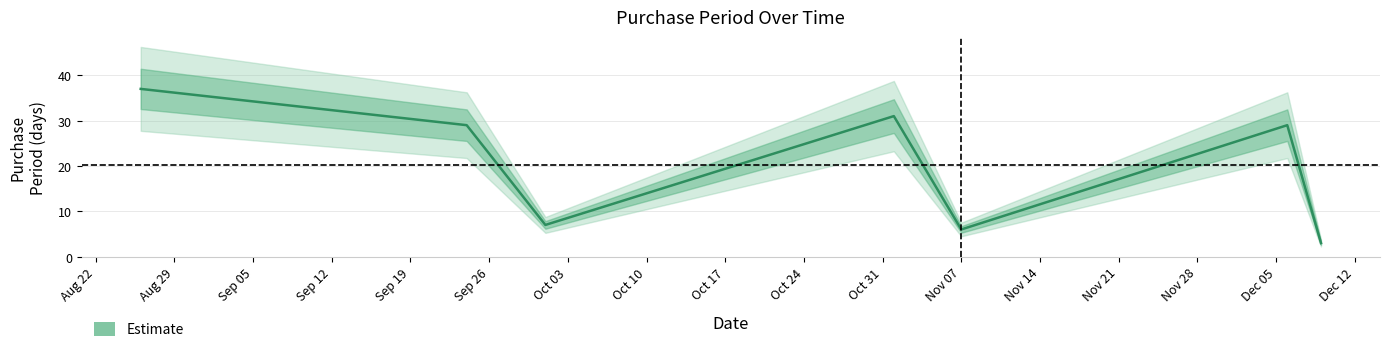

What value does the data have at Sep 12?

31